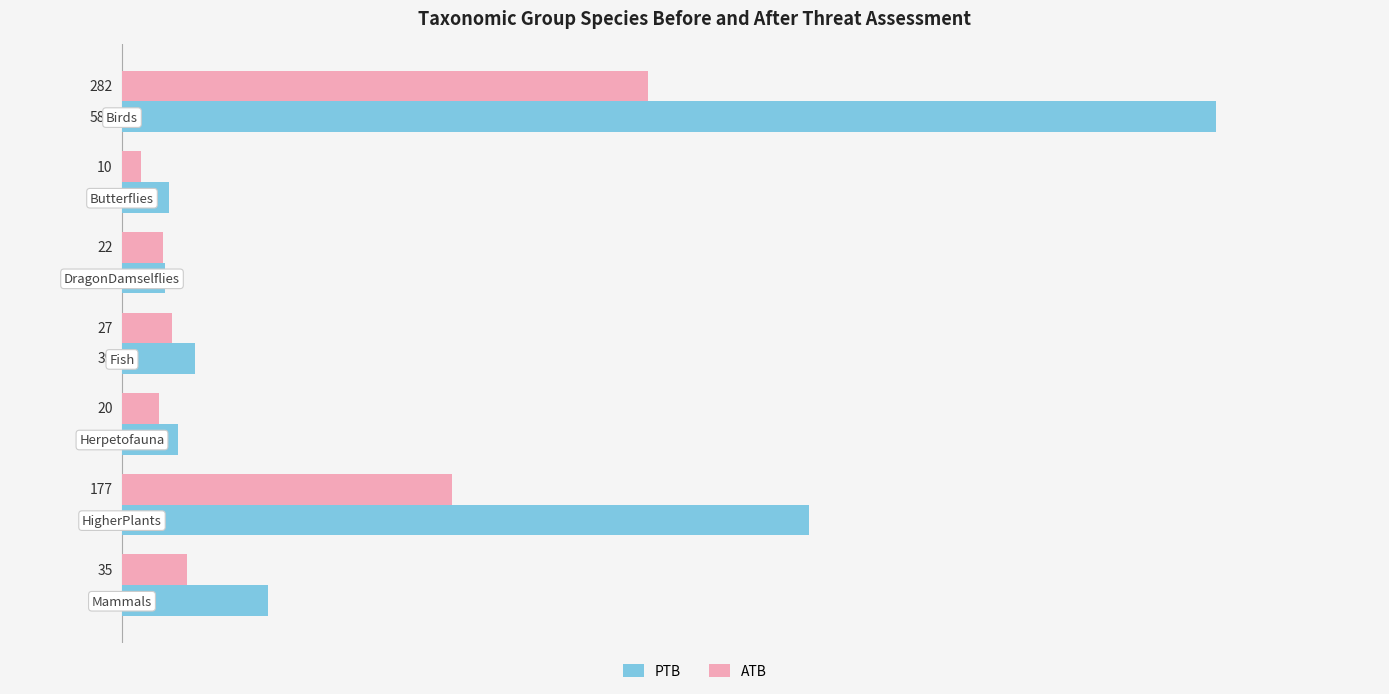

Which series has the widest spread of values?

PTB